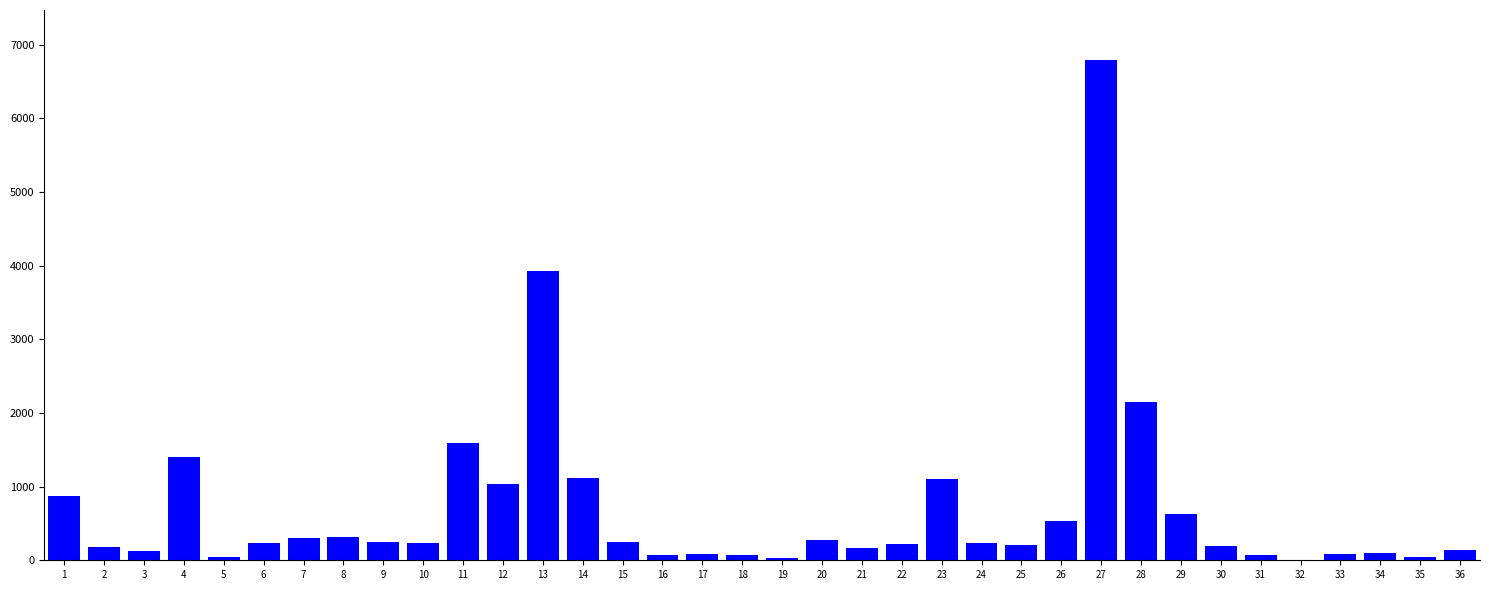

What is the maximum value shown in the chart?

6792